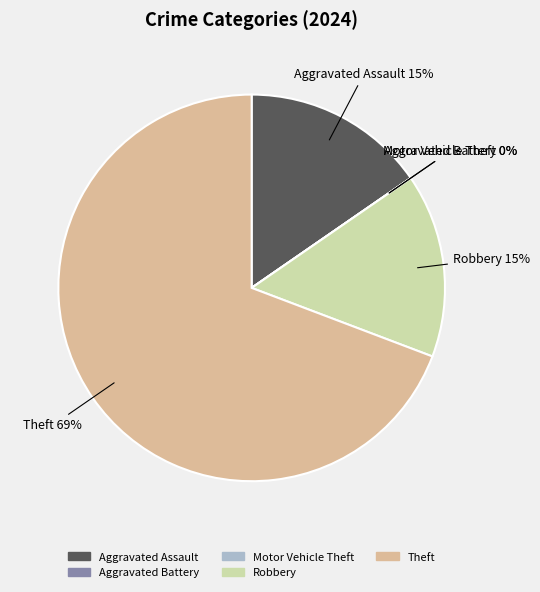

How many segments does this pie chart have?

5